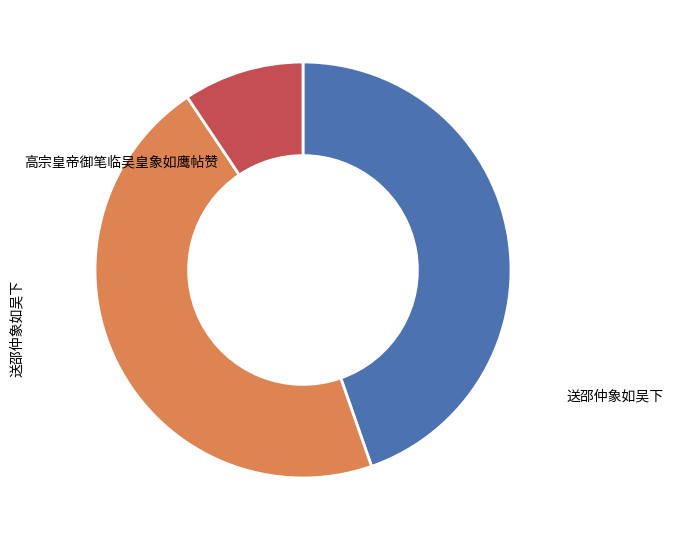

Does any single category account for the majority?

No